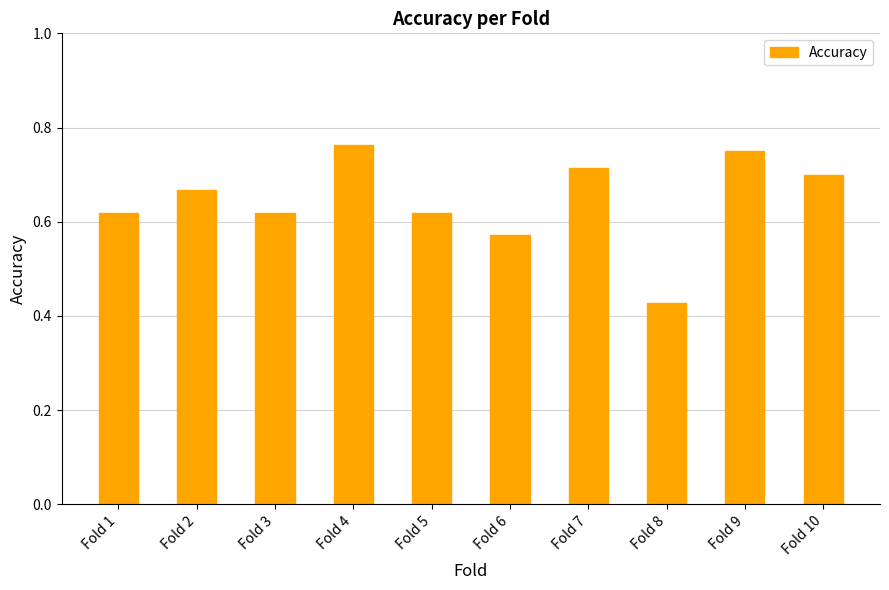

Are the bars grouped side by side (vs. stacked)?

No